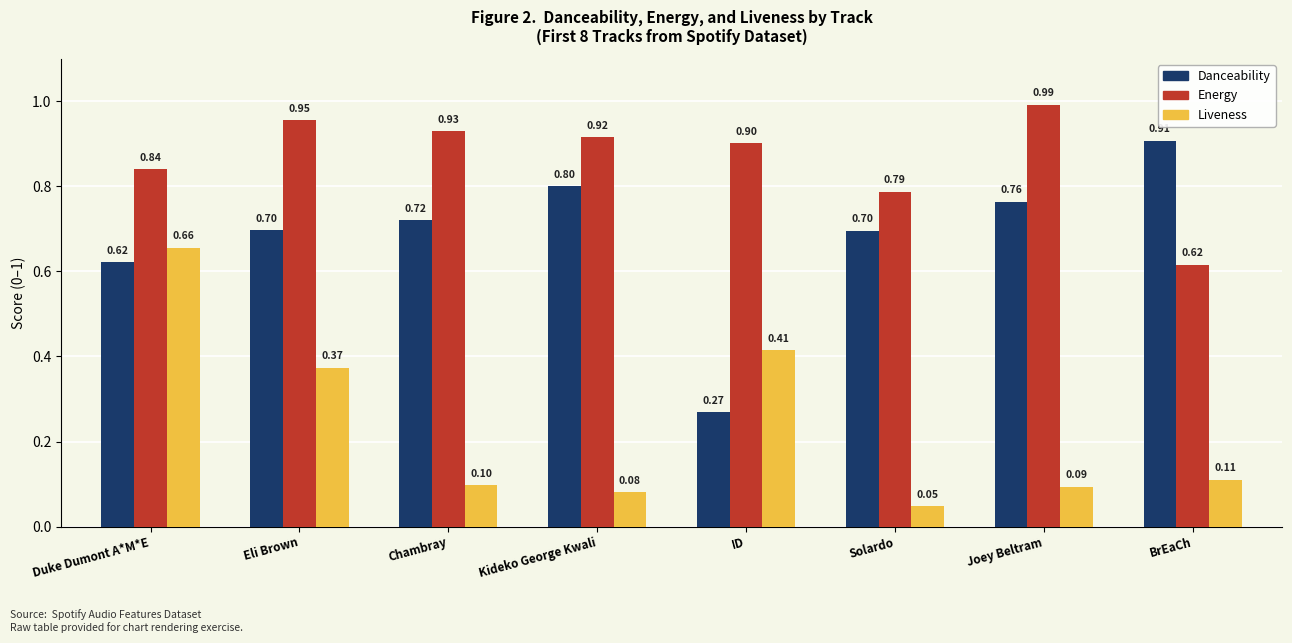

Are the bars horizontal?

No